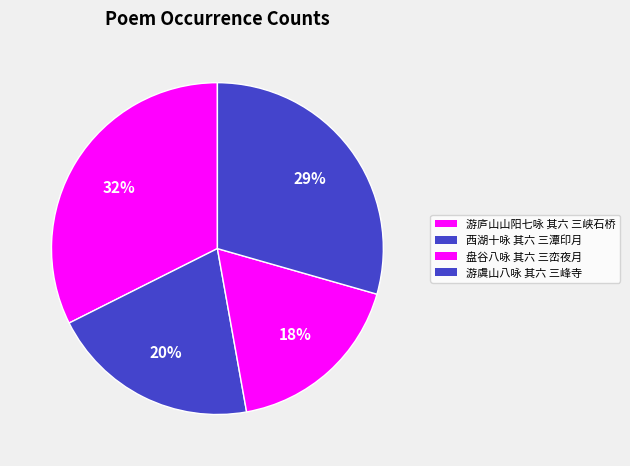

Count the number of slices in the pie.

4